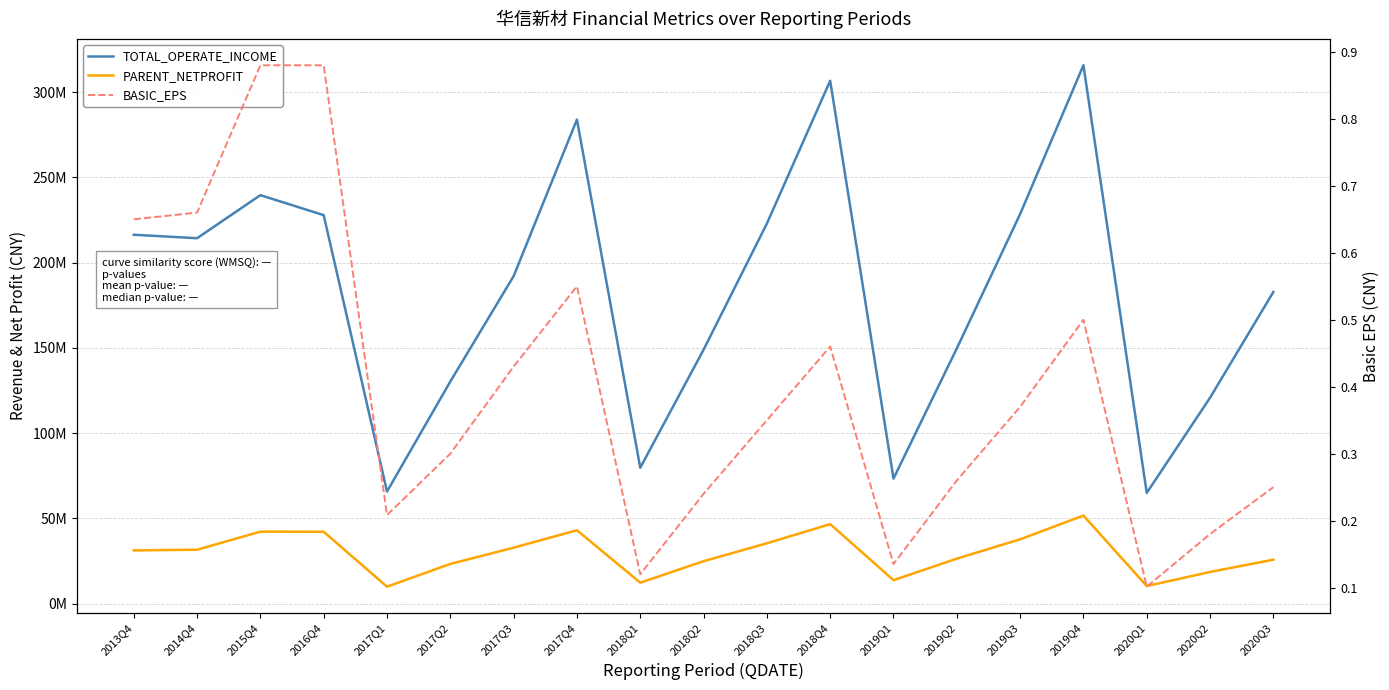

Is this an area chart (filled region under the line)?

No